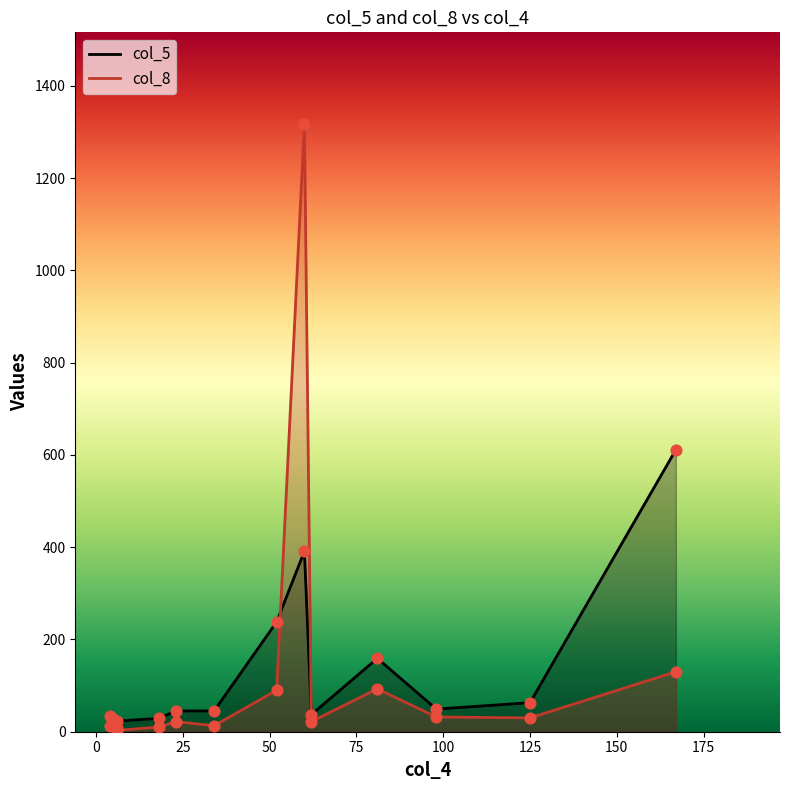

At which category is the sum across all series the highest?

60